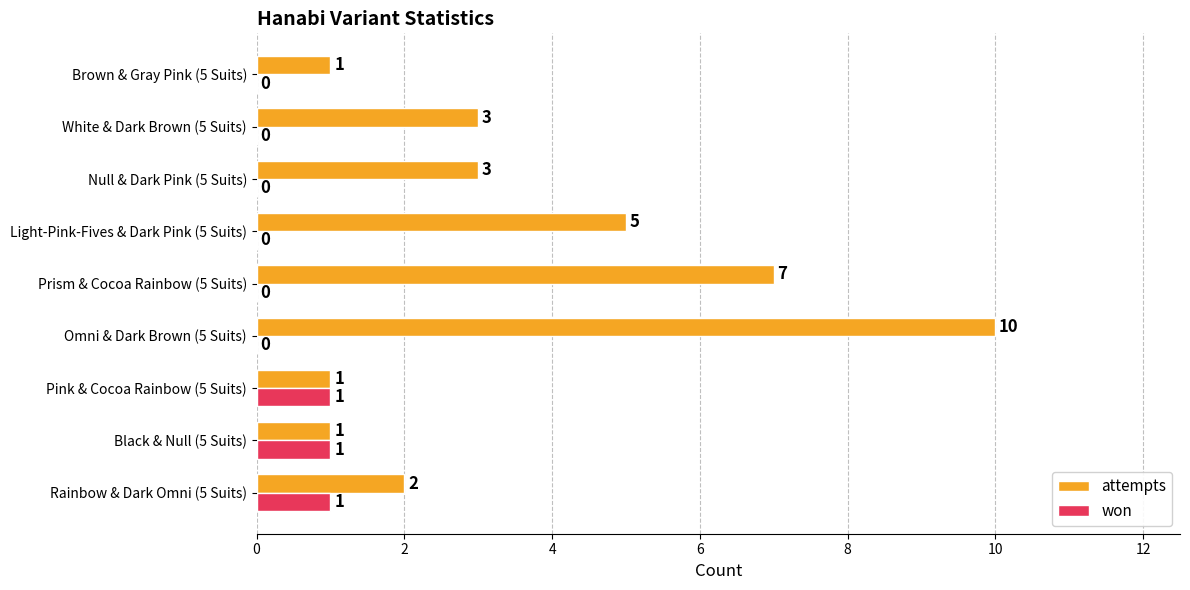

Is the value of won at Rainbow & Dark Omni (5 Suits) greater than the value of attempts at Null & Dark Pink (5 Suits)?

No